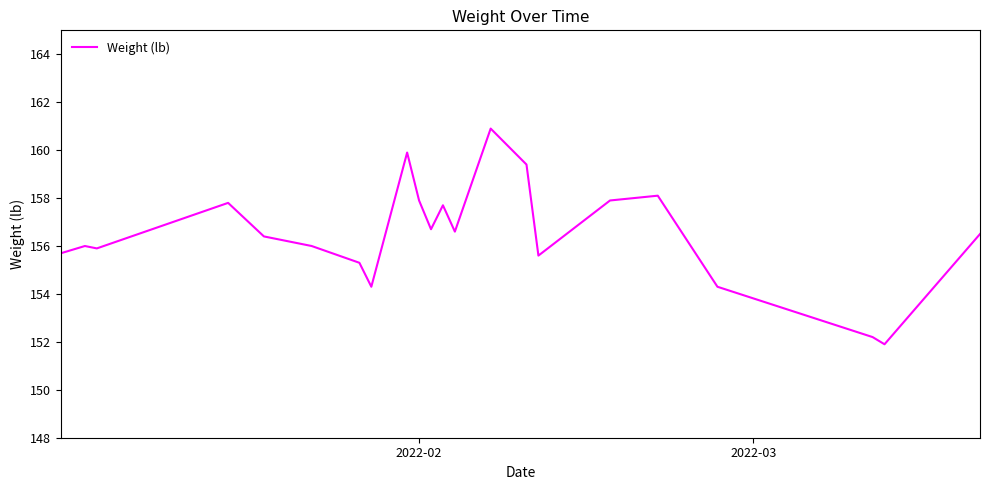

What is the maximum value shown in the chart?

160.9